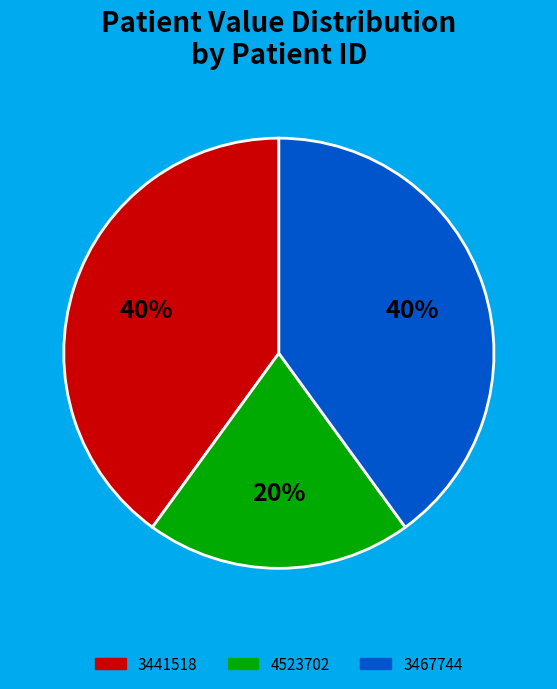

To the nearest percent, what is the difference between the largest and smallest slice percentages?

20%